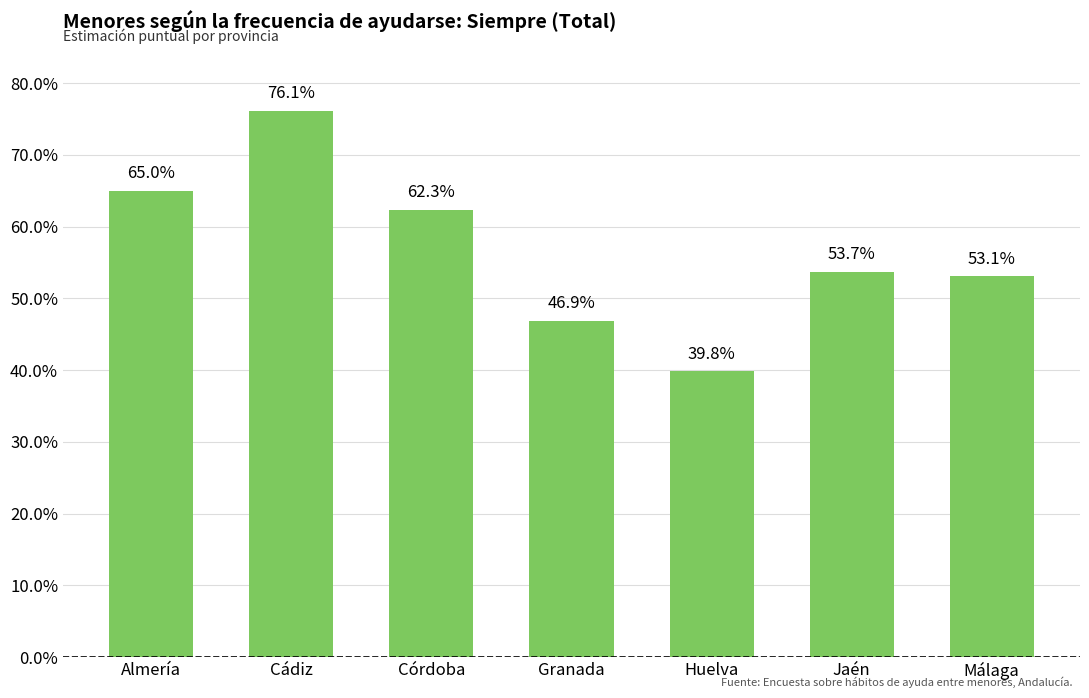

What is the difference between the maximum and minimum values?

0.4